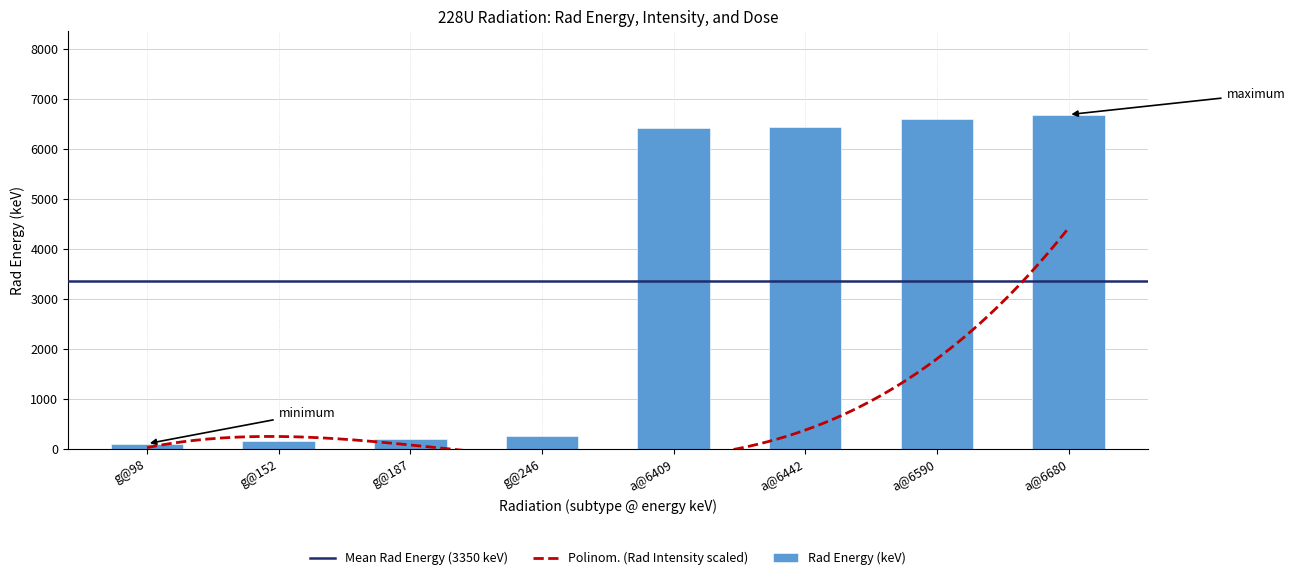

What position from the right is a@6680?

1